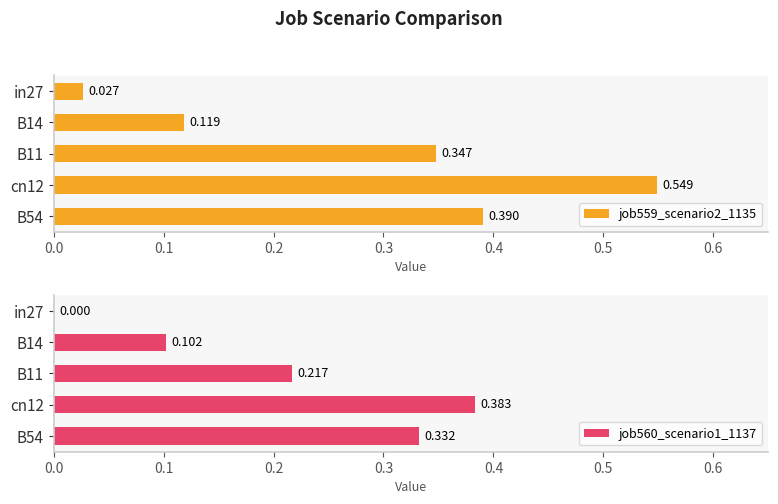

Rank the series at B54 from highest to lowest value.

job559_scenario2_1135, job560_scenario1_1137